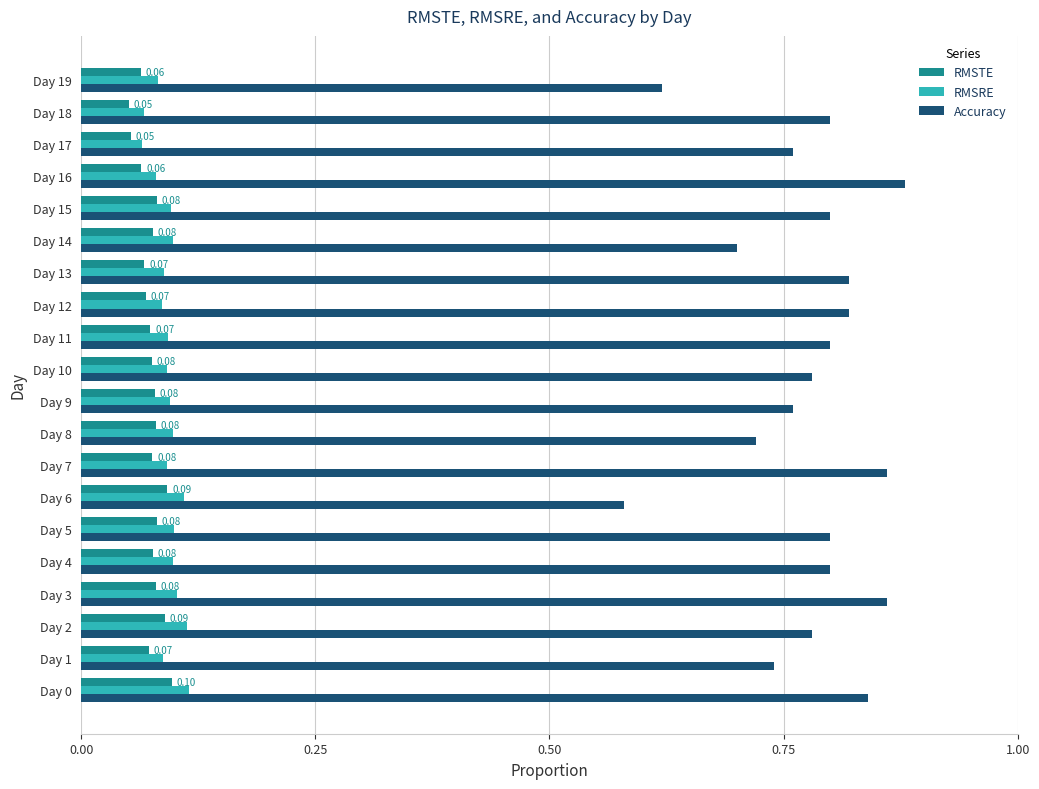

Which series has the largest range (max minus min)?

Accuracy